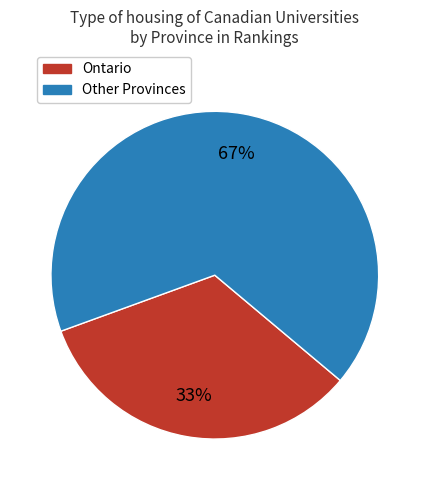

Is the sum of Other Provinces and Ontario greater than half?

Yes